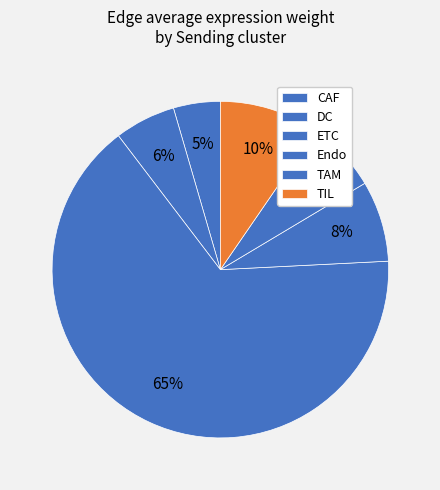

Is the sum of DC and ETC greater than half?

Yes